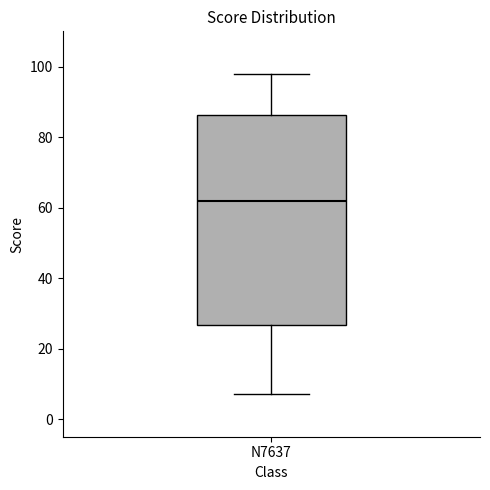

Where is the lower edge of the box for N7637 on the y-axis? The values are not printed on the chart, so give them approximately, as read against the axis.

26